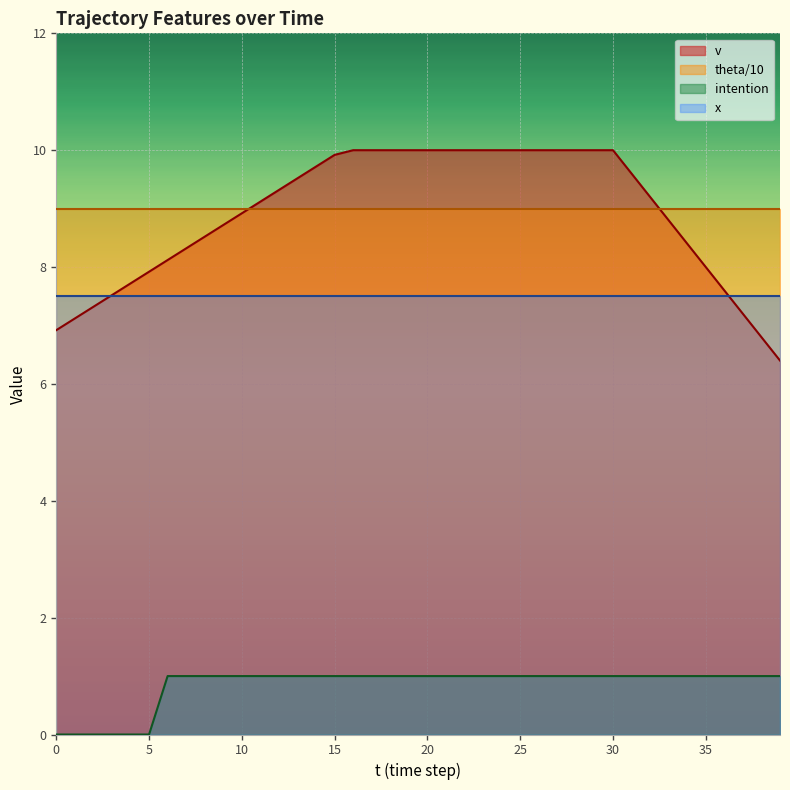

What is the difference between the highest and lowest values at 22?

9.0